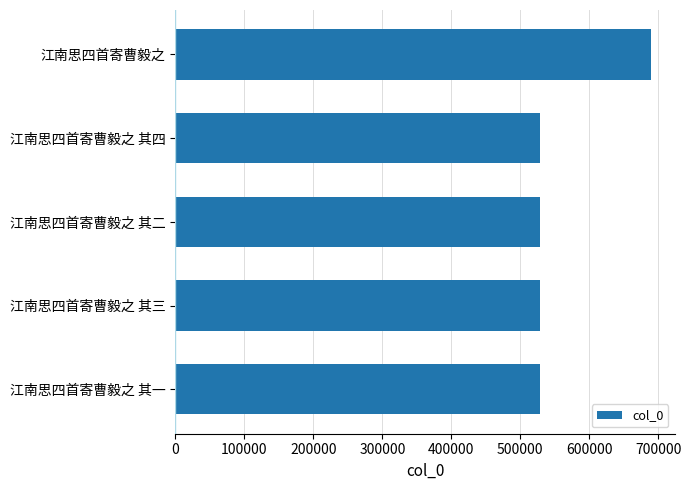

Which label corresponds to the largest value in the chart?

江南思四首寄曹毅之